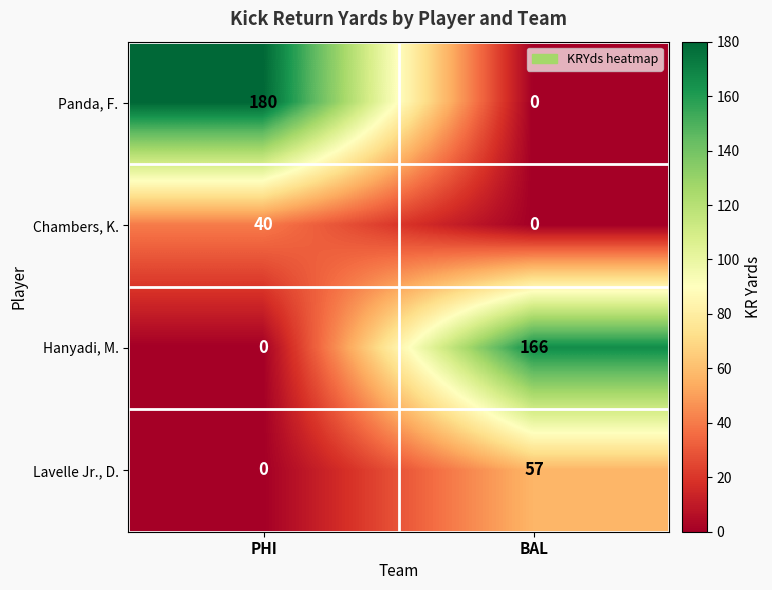

Reading left to right, extract all data points from this chart.

Panda, F.: 180	0
Chambers, K.: 40	0
Hanyadi, M.: 0	166
Lavelle Jr., D.: 0	57